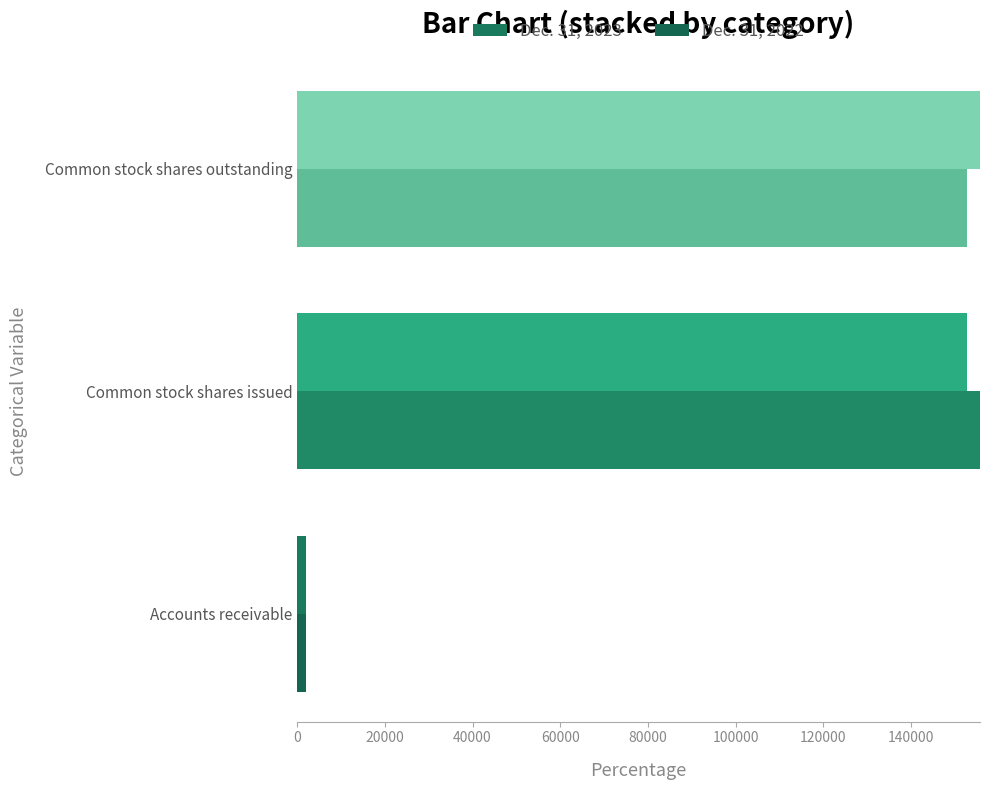

How many Dec. 31, 2022 values are between 0 and 1955?

3